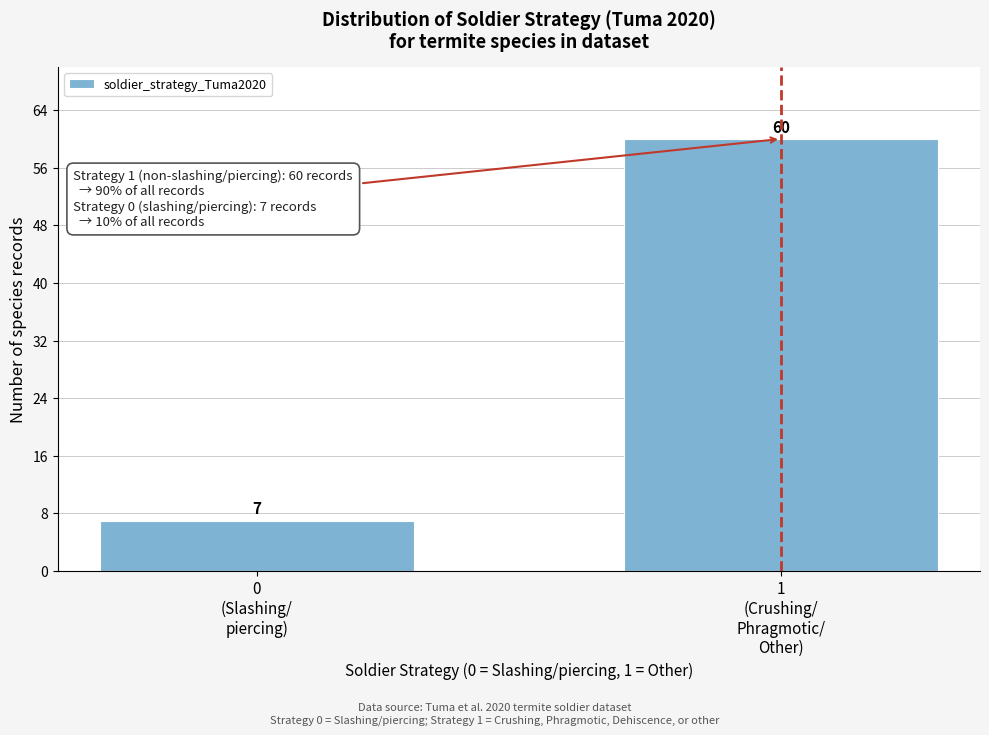

Reading left to right, list all the values displayed in this chart.

7	60